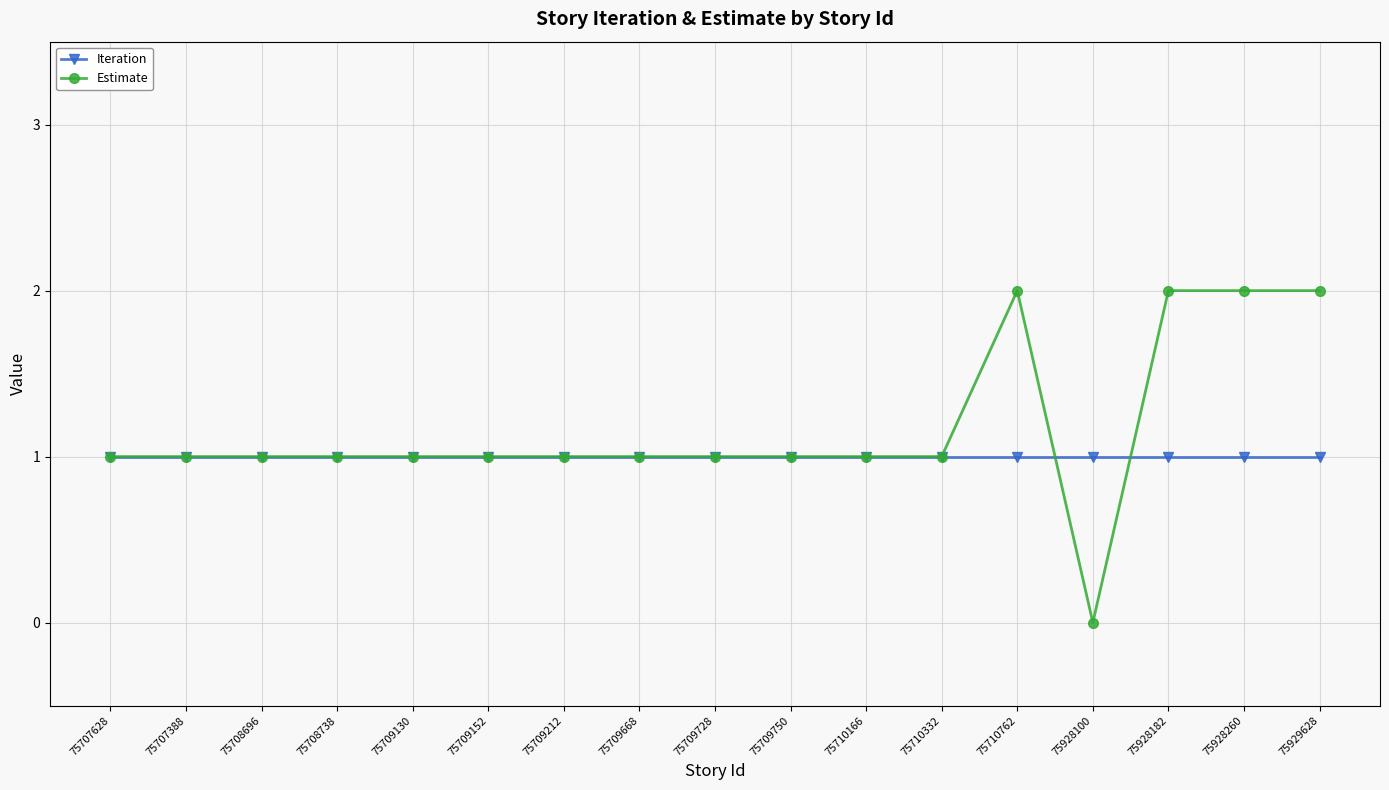

What is the total value across all series at 75709750?

2